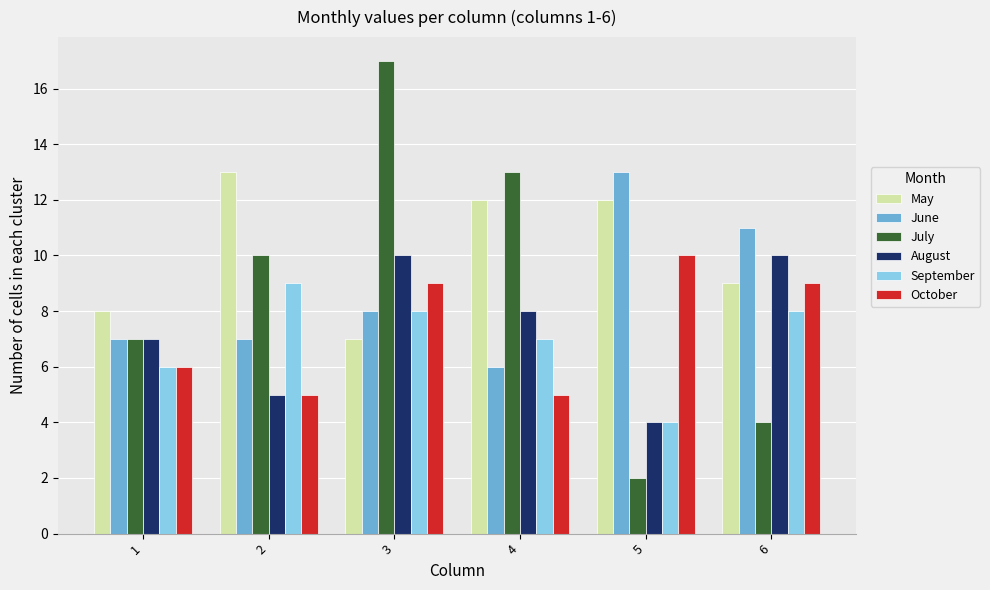

Is the value of October at 4 greater than the value of September at 6?

No